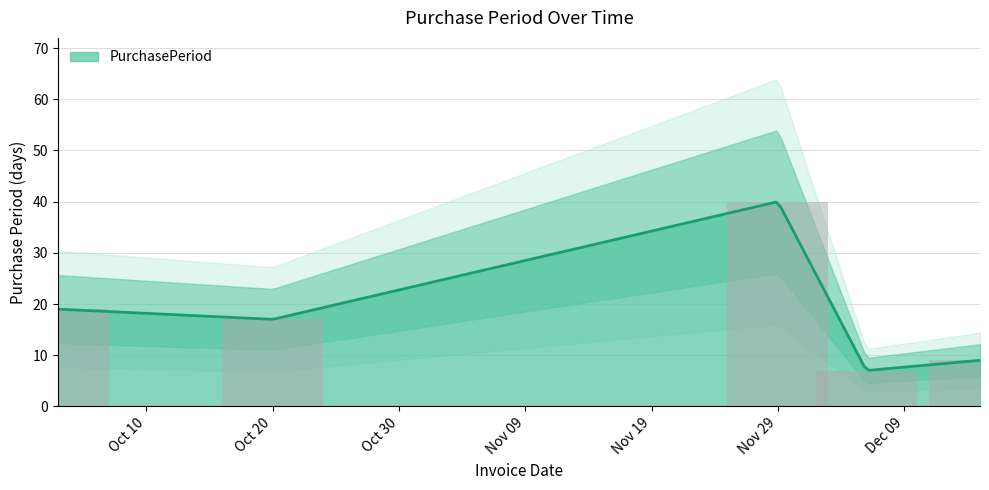

What is the label of the 1st bar from the right?

2016-12-15